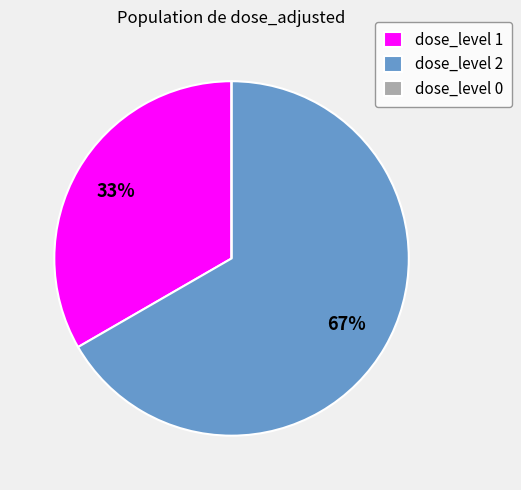

Is the sum of dose_level 2 and dose_level 1 greater than half?

Yes